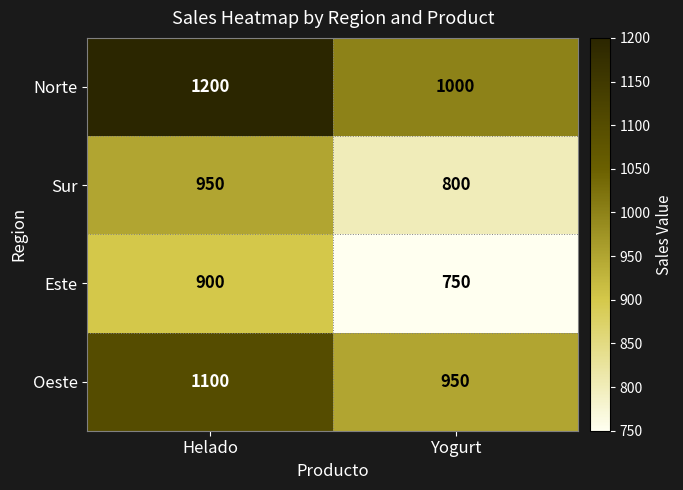

Which series changed the most between Helado and Yogurt?

Norte